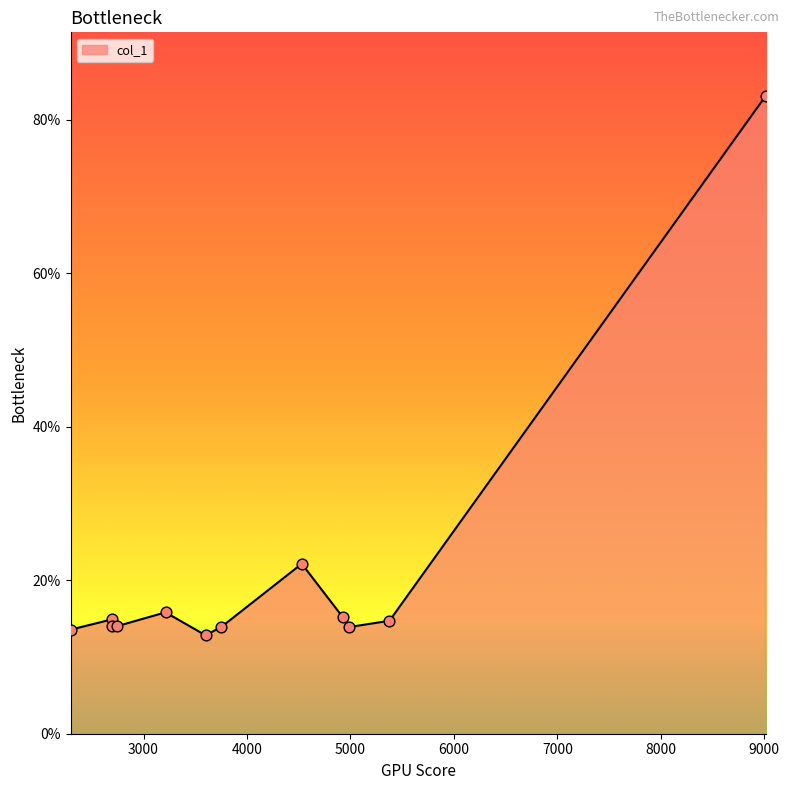

Which has a higher value, 9011.56 or 3599.17?

9011.56